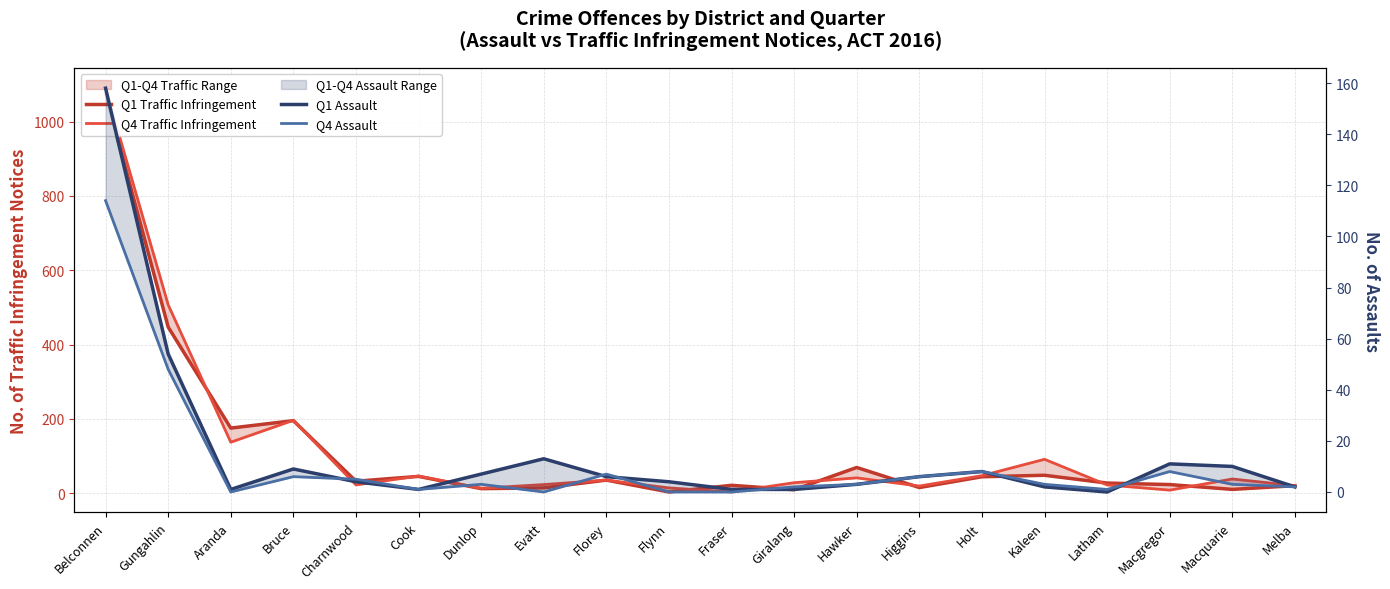

True or false: Q4 Traffic Infringement and Q4 Assault cross at least once.

False